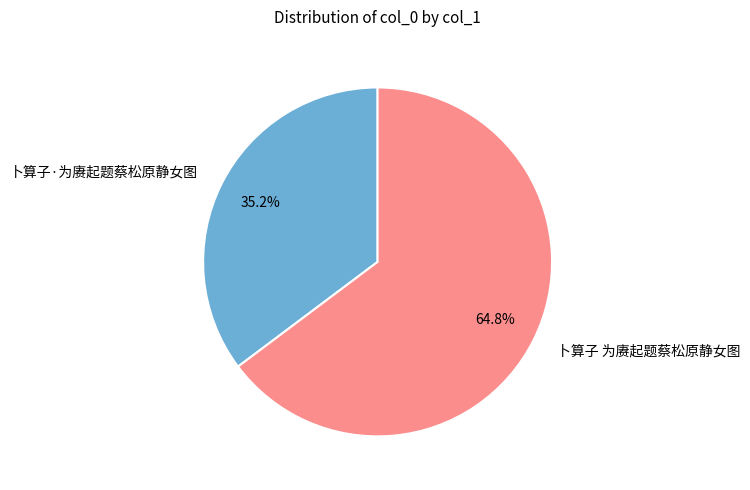

Between 卜算子·为赓起题蔡松原静女图 and 卜算子 为赓起题蔡松原静女图, which is larger?

卜算子 为赓起题蔡松原静女图